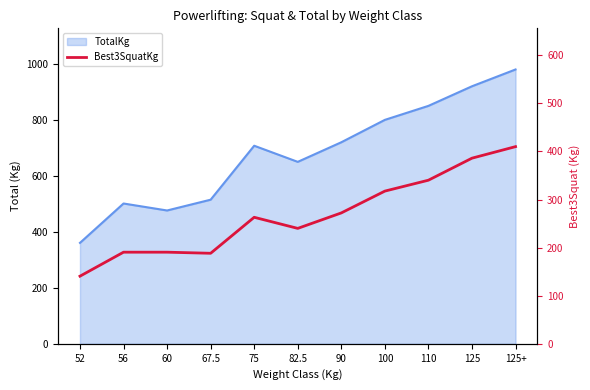

How many points are lower than both their immediate neighbors (excluding endpoints)?

2